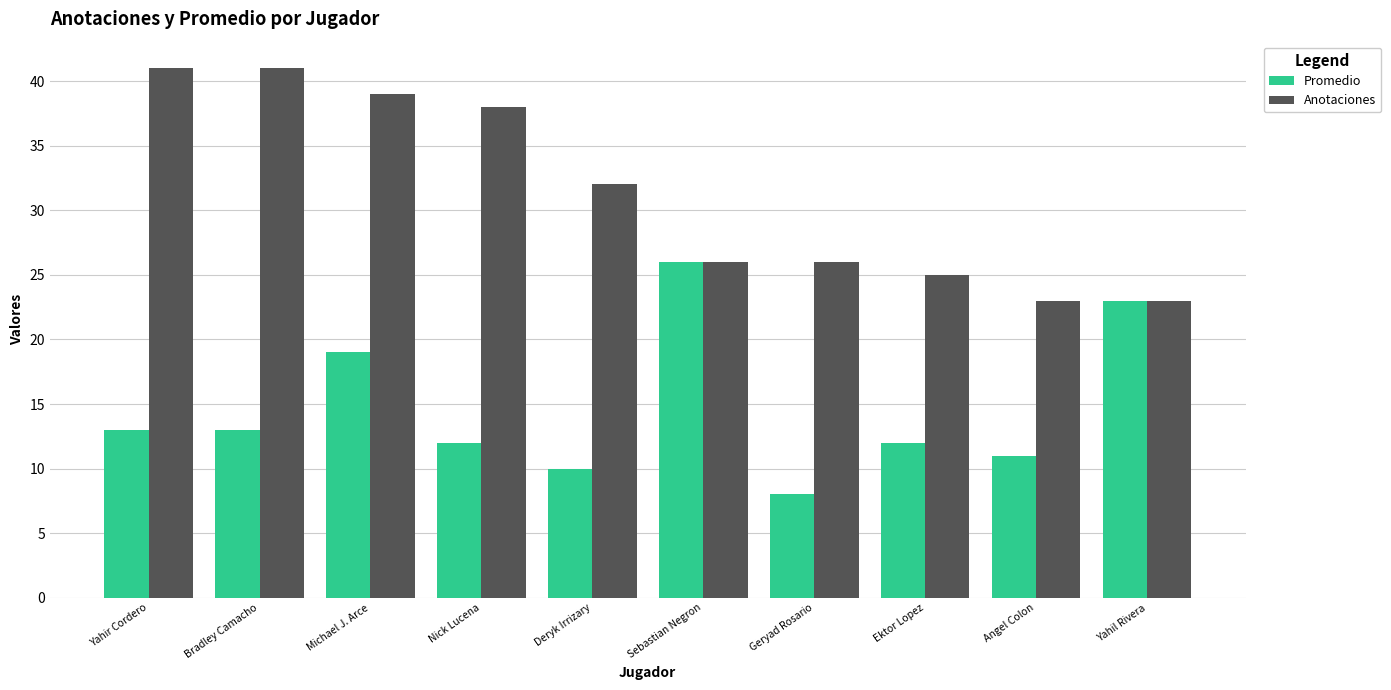

What position from the right is Ektor Lopez?

3